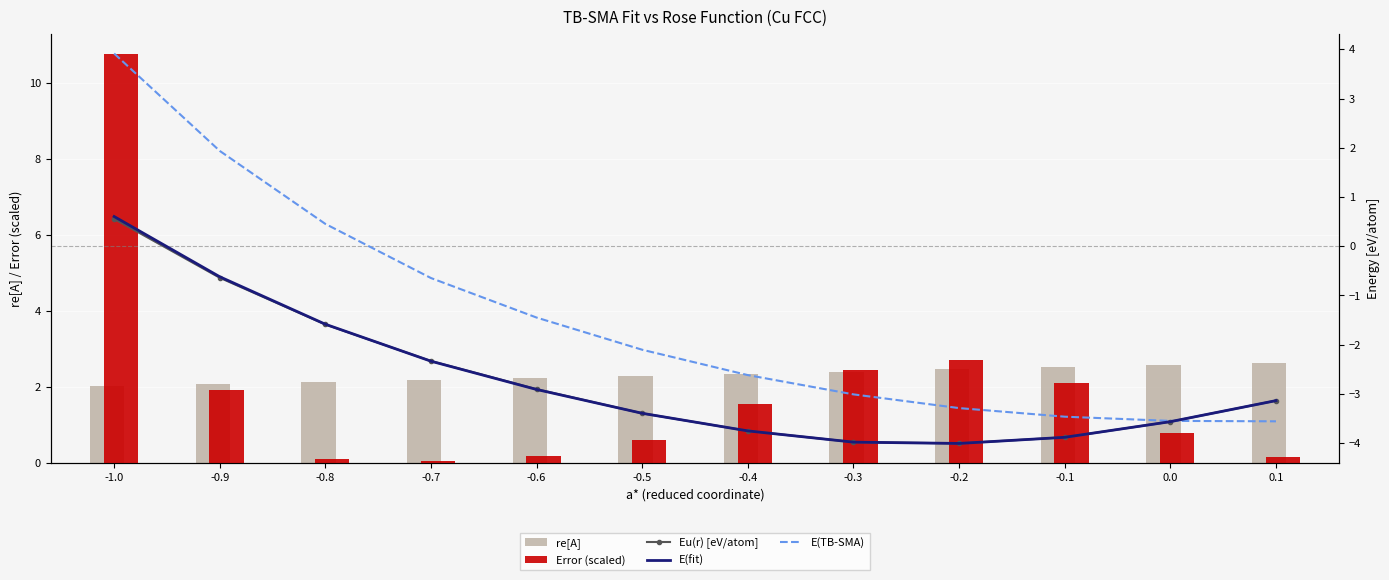

What is the difference between the Eu(r) [eV/atom] values at 0.0 and -0.9?

2.9